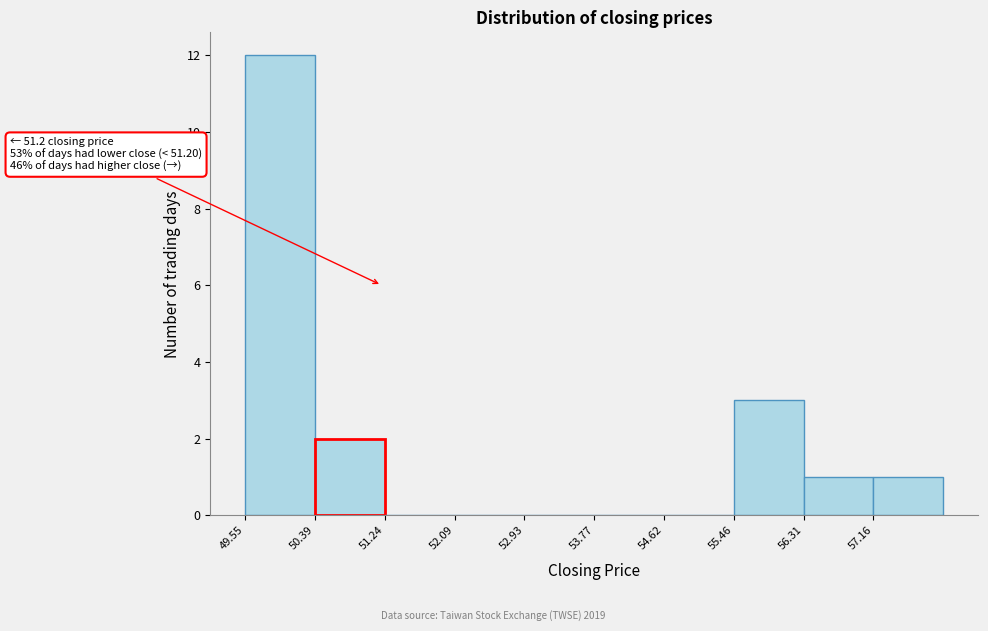

Which range on the x-axis has the tallest bar?

49.6 to 50.4